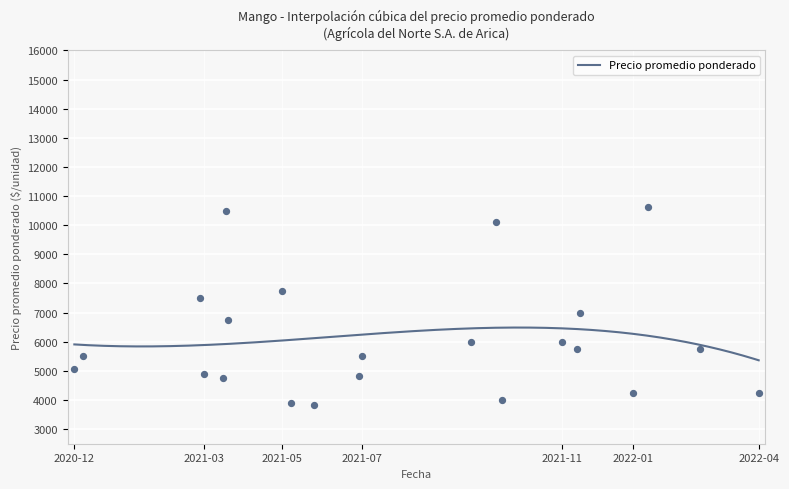

What is the maximum value for Precio promedio ponderado?

6487.6